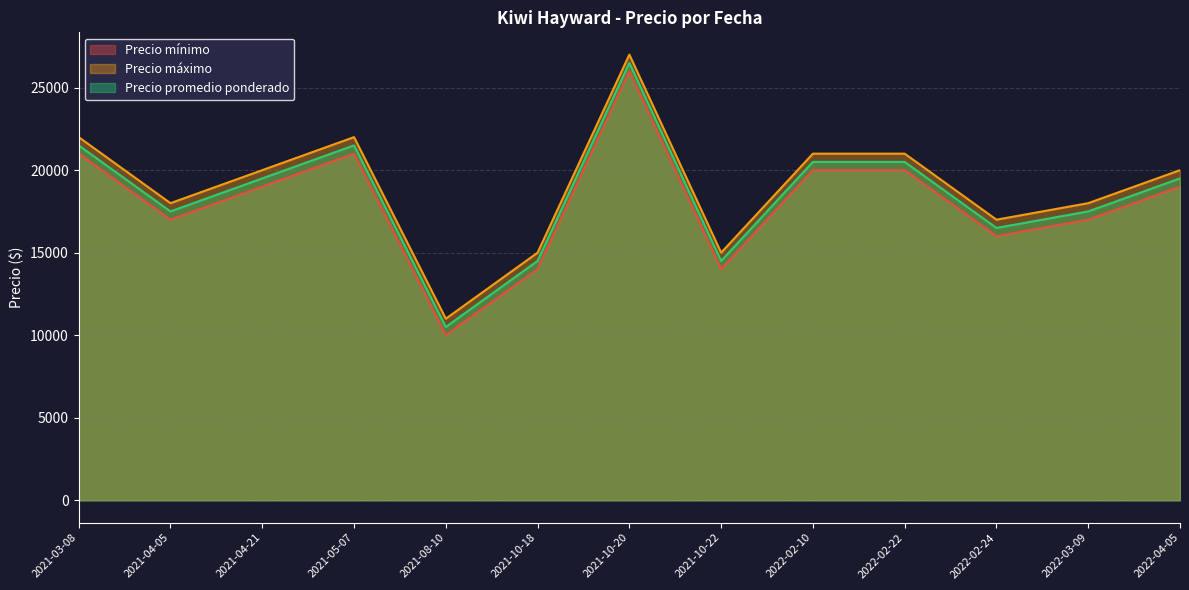

Where is the first local maximum for Precio mínimo?

2021-05-07